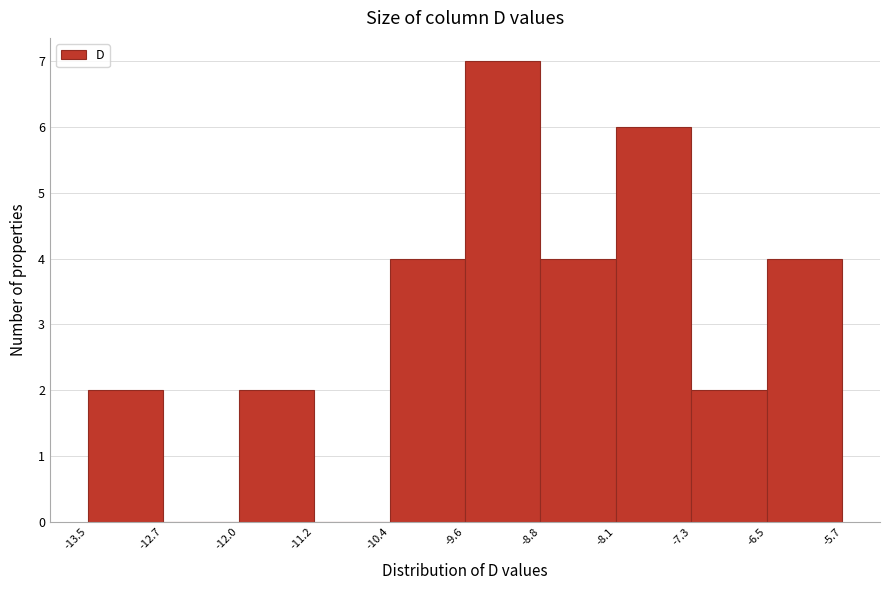

Reading left to right, list every bar in this chart as the range it spans on the x-axis followed by its height. The values are not printed on the chart, so give them approximately, as read against the axis.

-13.5 to -12.7: 2
-12.7 to -12.0: 0
-12.0 to -11.2: 2
-11.2 to -10.4: 0
-10.4 to -9.6: 4
-9.6 to -8.8: 7
-8.8 to -8.1: 4
-8.1 to -7.3: 6
-7.3 to -6.5: 2
-6.5 to -5.7: 4